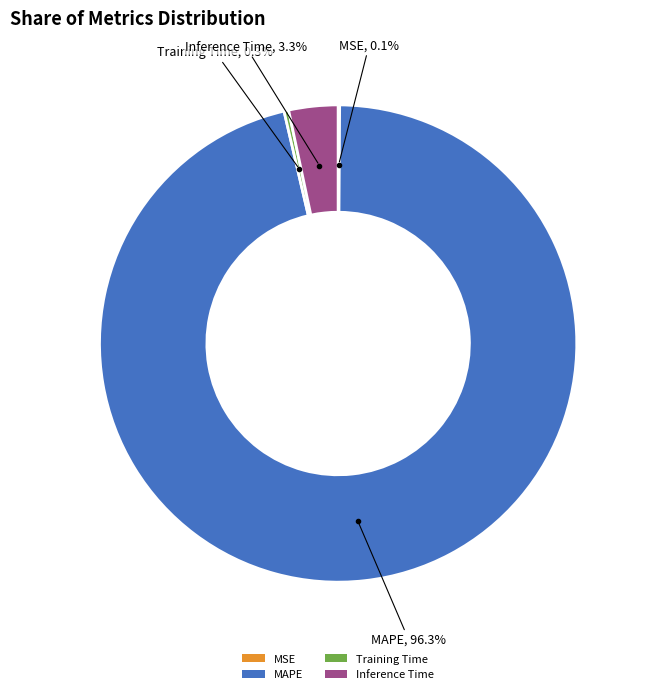

Is there a majority slice in this chart?

Yes